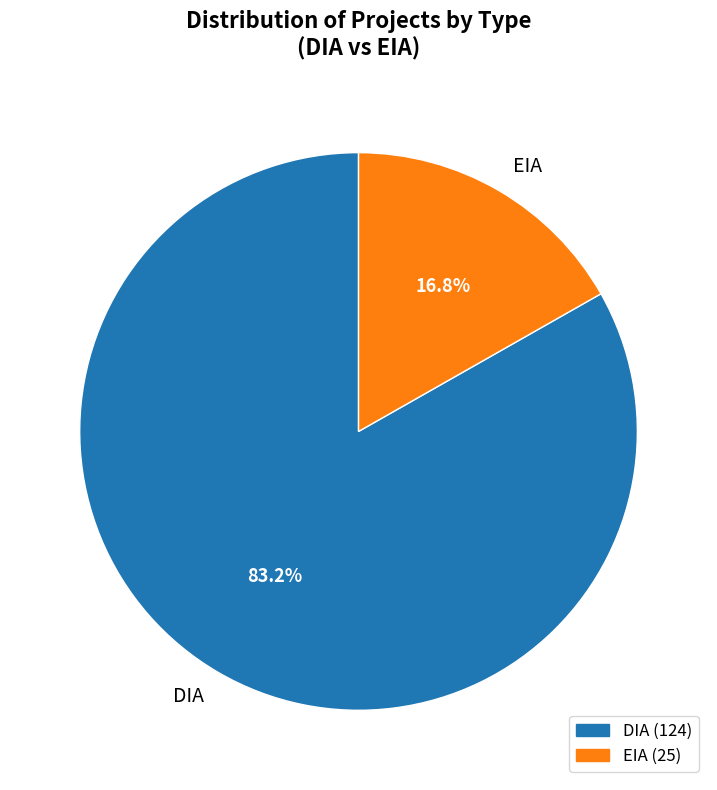

What percentage do DIA and EIA together represent?

100.0%